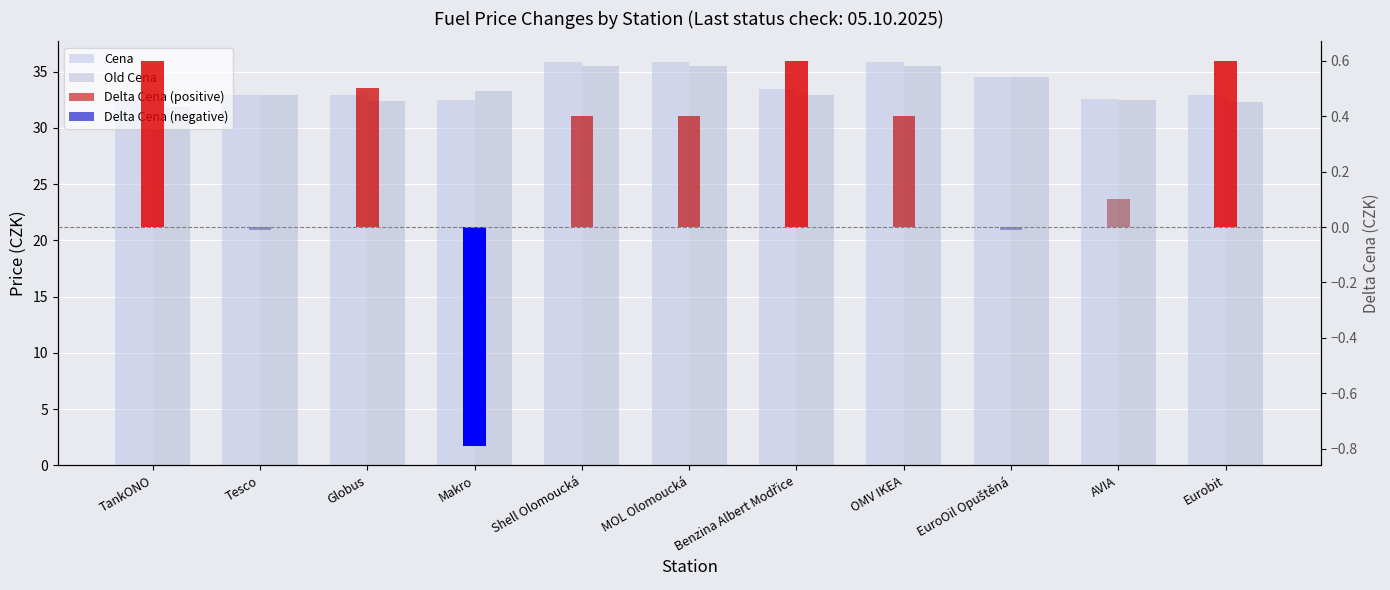

Which has a higher value, Benzina Albert Modřice or EuroOil Opuštěná?

EuroOil Opuštěná